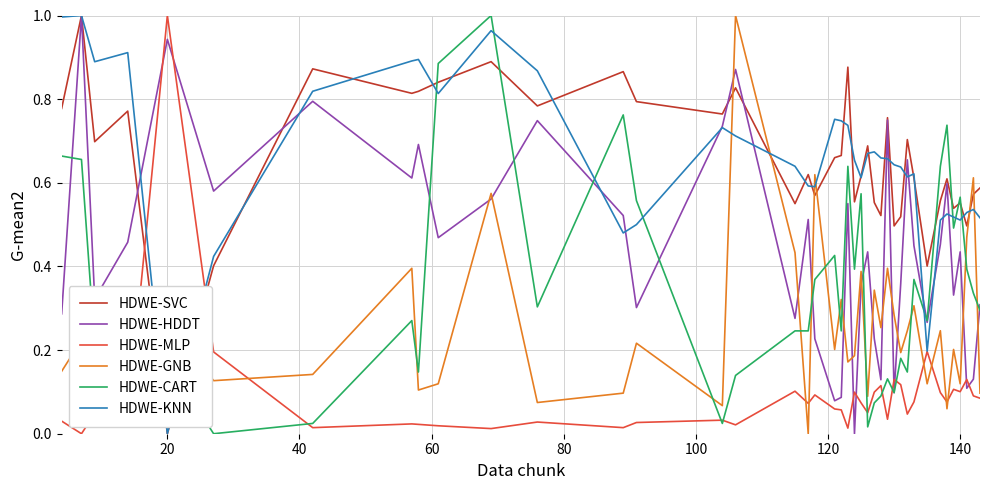

How many intersections are there between HDWE-KNN and HDWE-GNB?

8